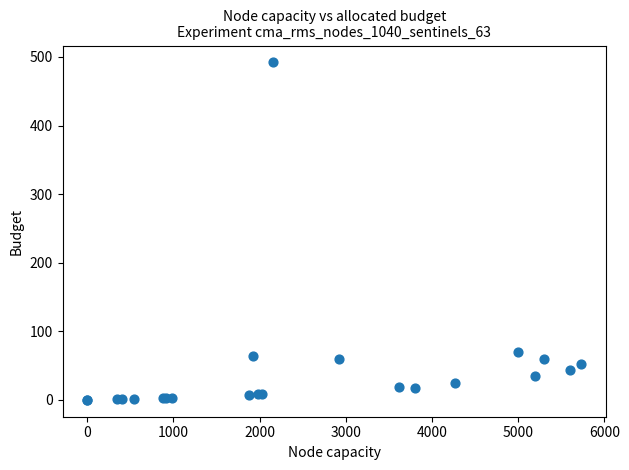

What Y value in the scatter plot is closest to 246?

70